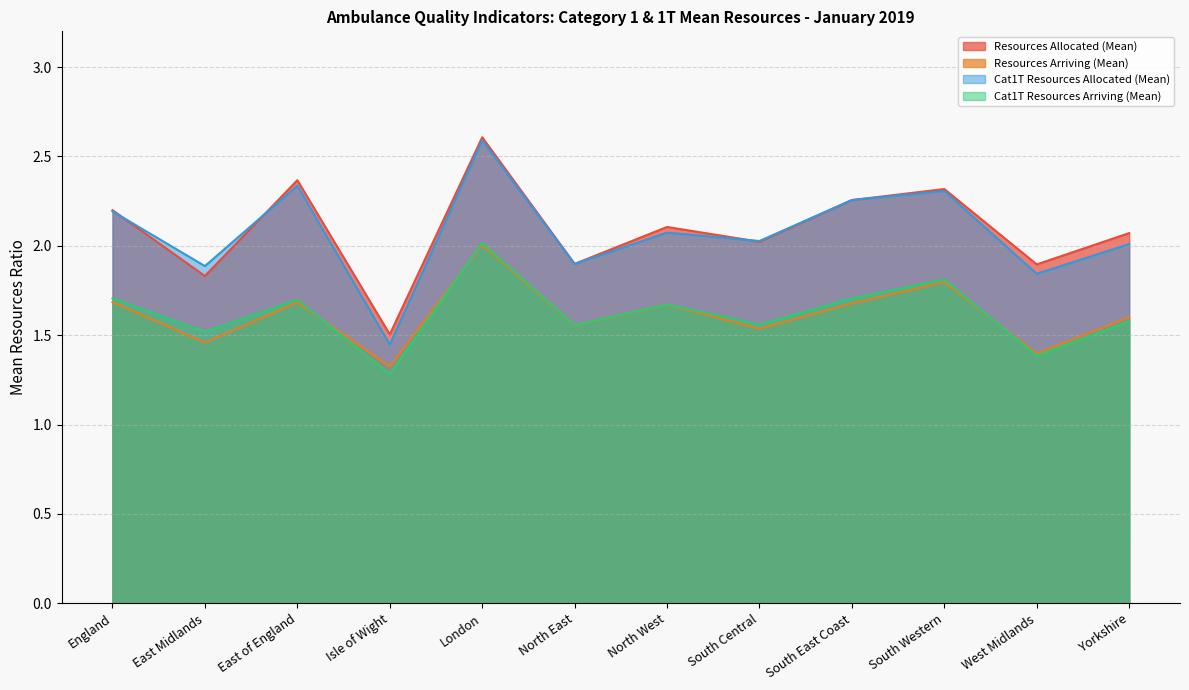

Is the value of Resources Allocated (Mean) at North West greater than the value of Cat1T Resources Allocated (Mean) at East Midlands?

Yes